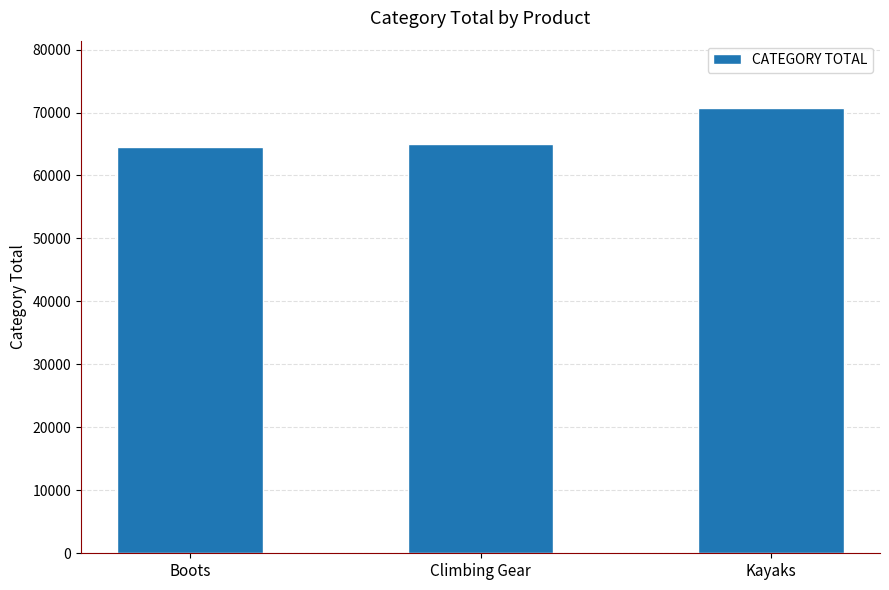

Which label corresponds to the largest value in the chart?

Kayaks